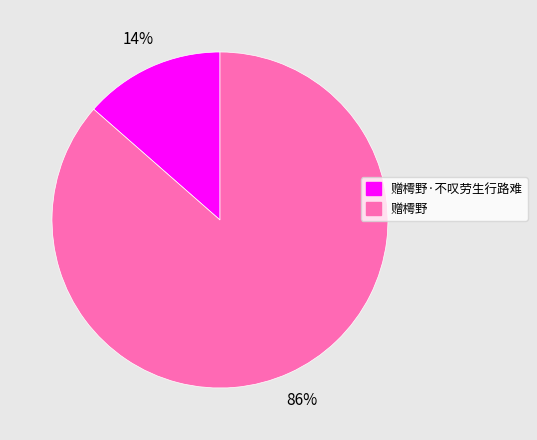

To the nearest percent, what is the average slice percentage?

50%